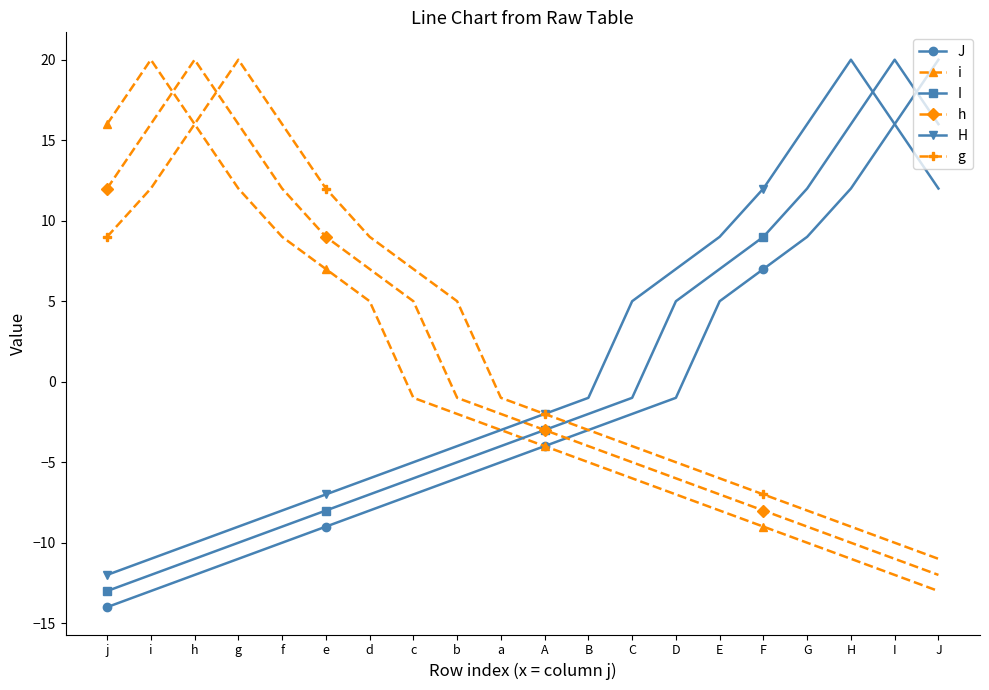

What are all the series names shown in the legend?

J, i, I, h, H, g